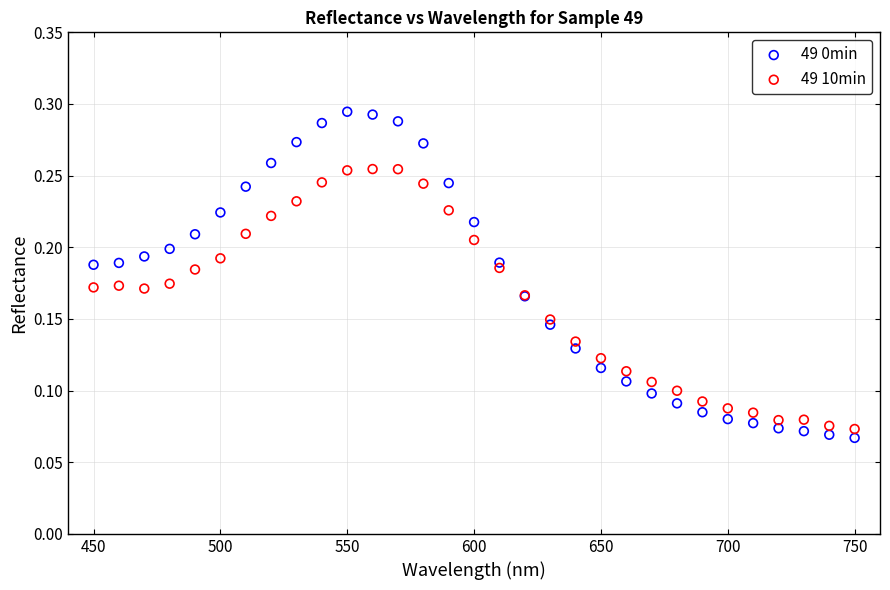

Which series has the largest Y range (max minus min)?

49 0min